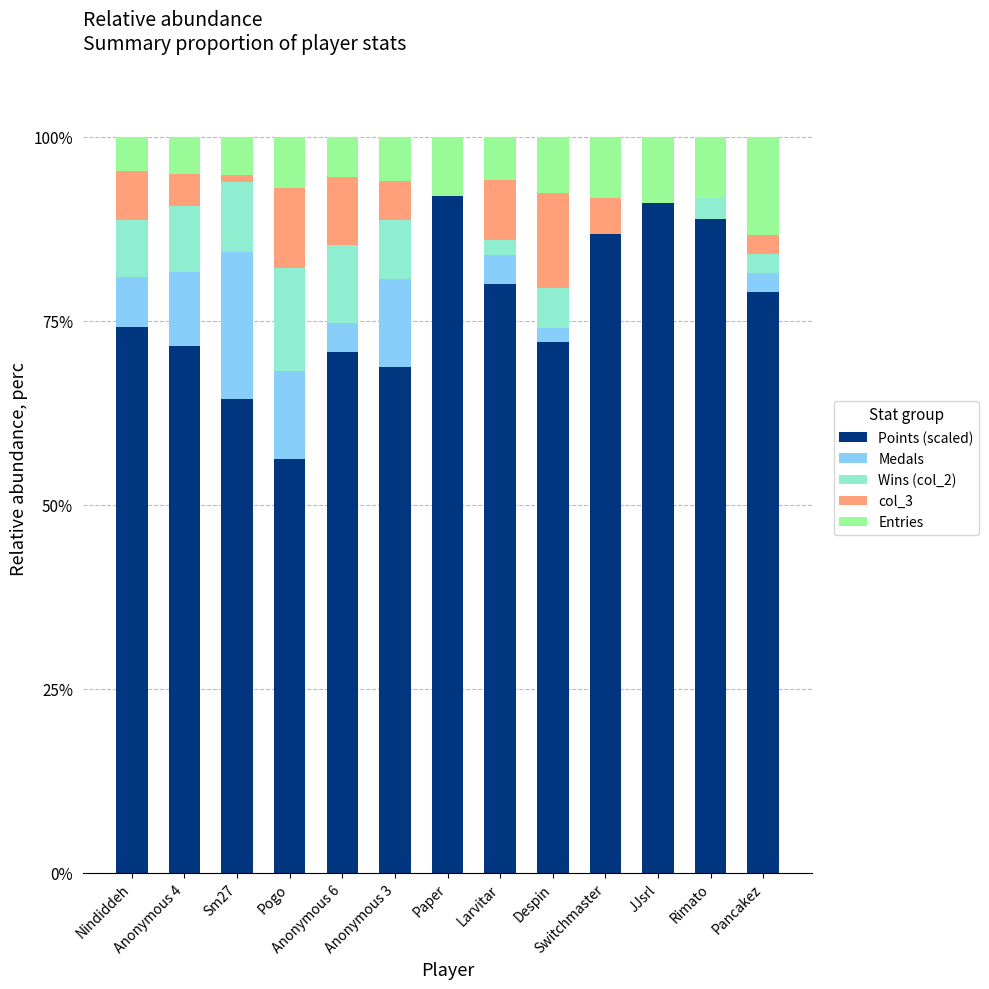

What is the maximum value for Points (scaled)?

92.0